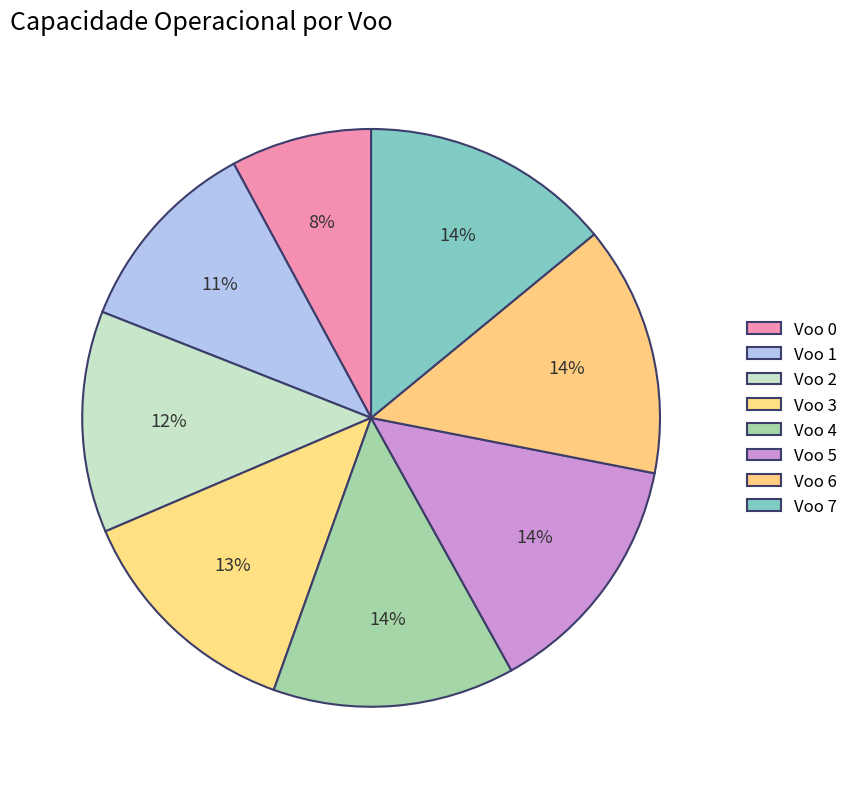

How many segments does this pie chart have?

8